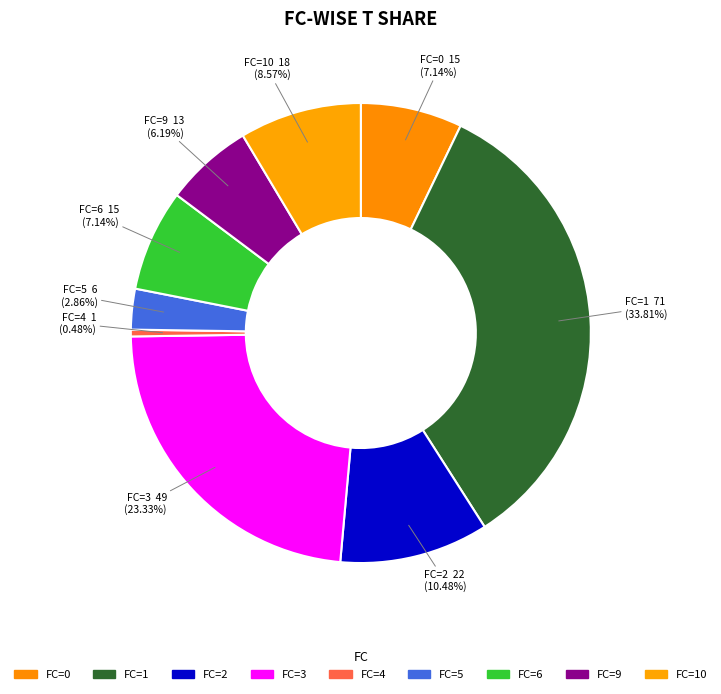

How many segments does this pie chart have?

9